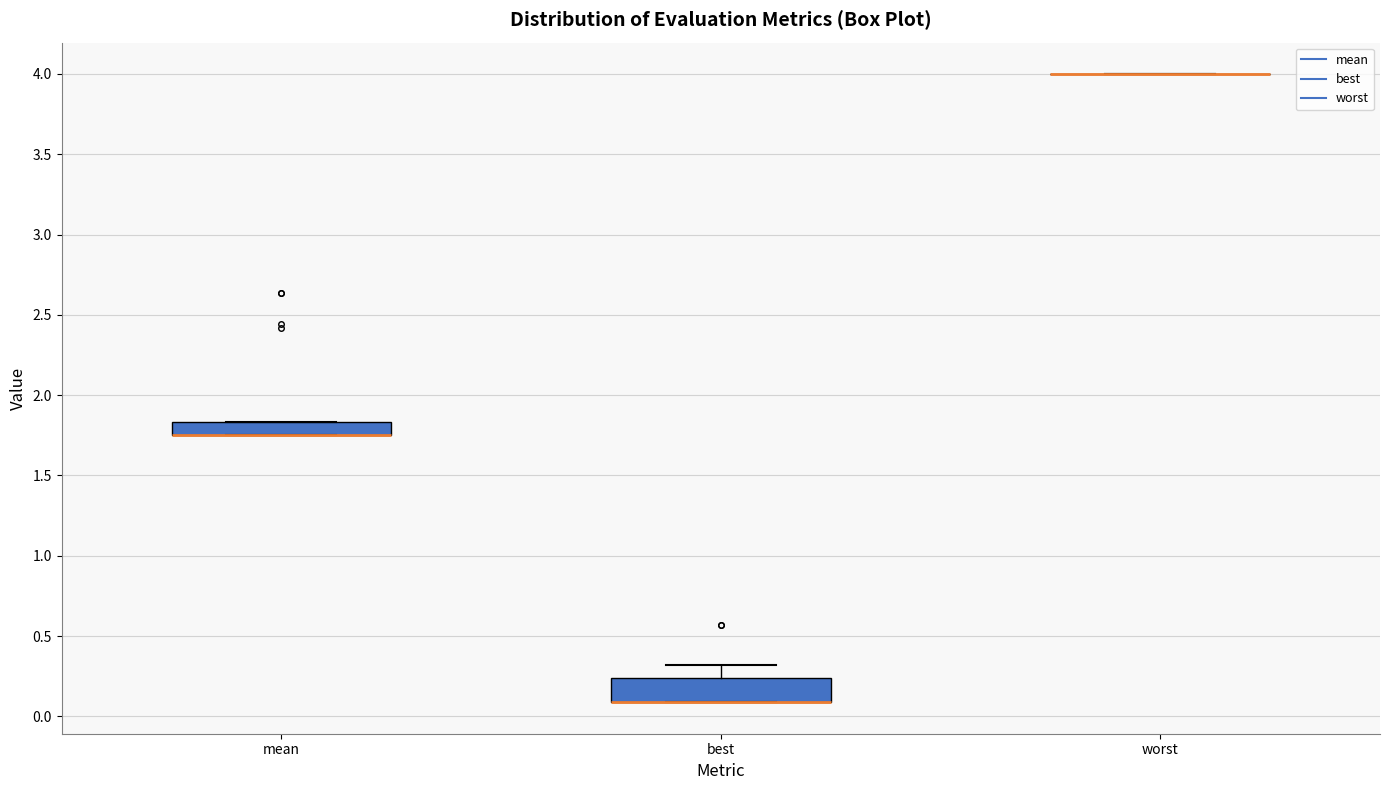

Which box is the tallest, from its lower edge to its upper edge?

best